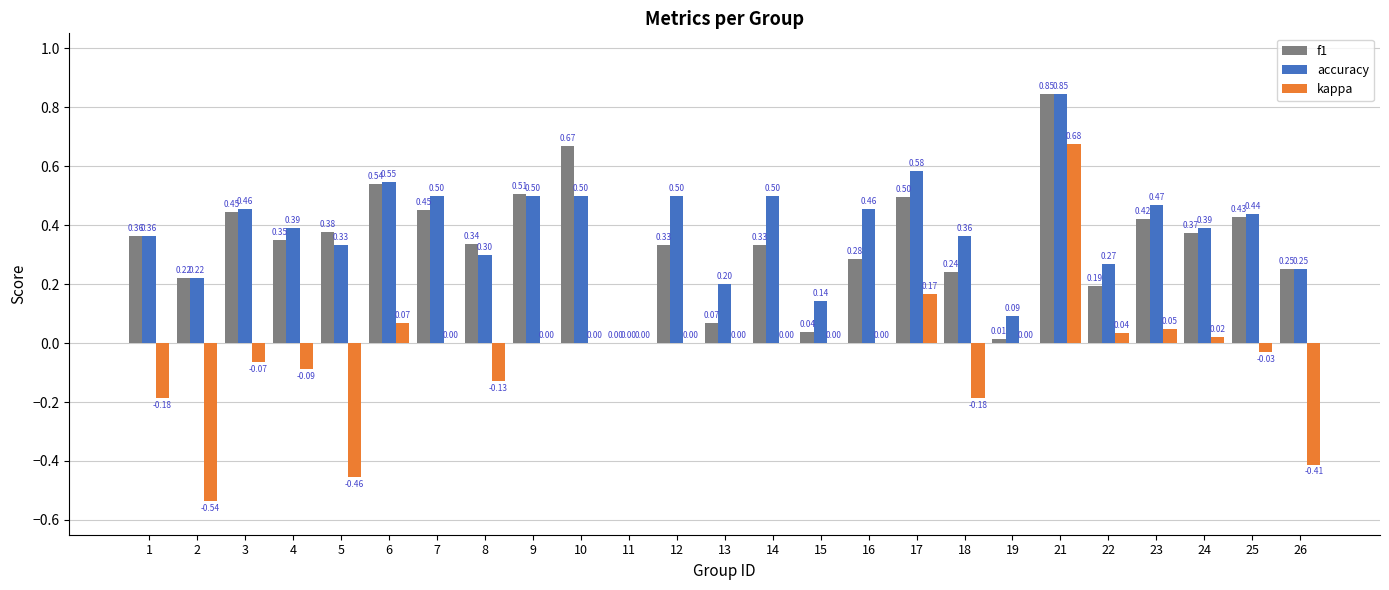

Does the chart contain stacked bars?

No